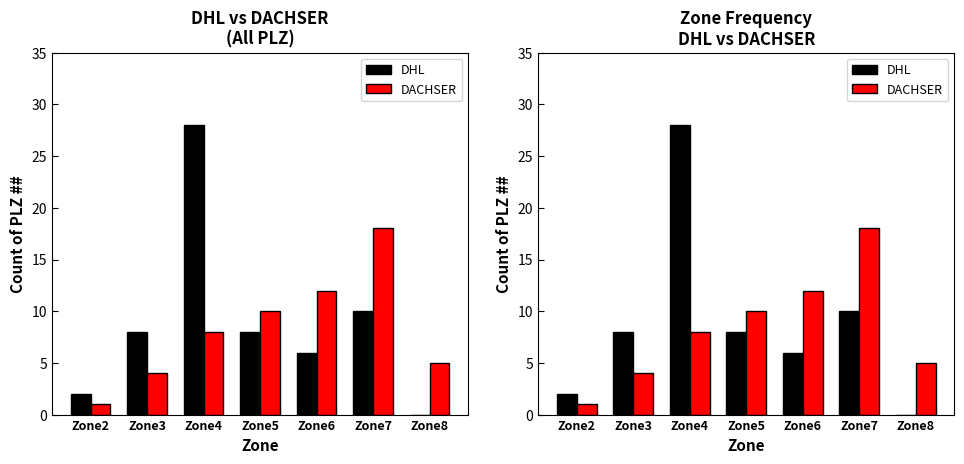

What is the maximum value for DACHSER?

18